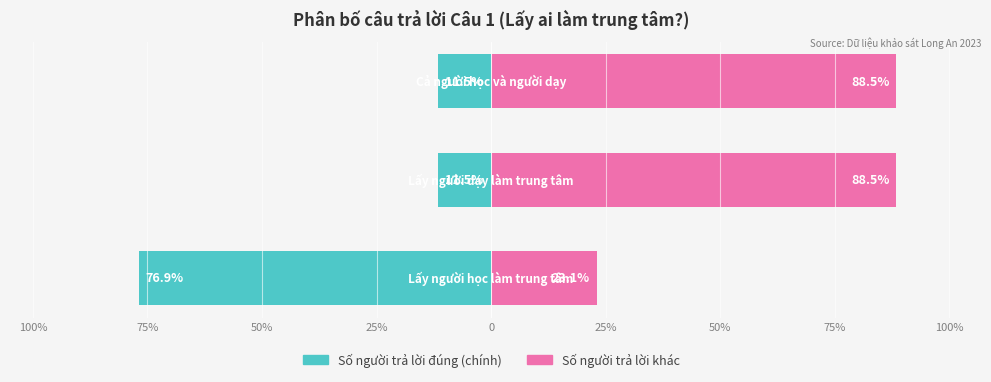

Which series has the largest range (max minus min)?

Số người trả lời đúng